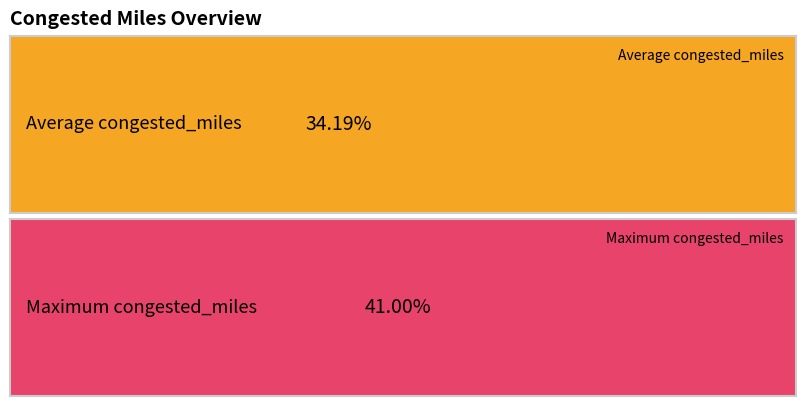

The chart shows a value of 0.2 at 1996. True or false?

False